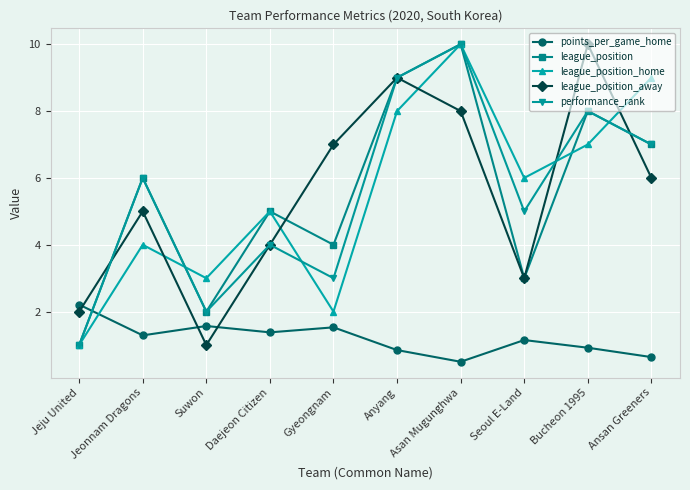

Count the number of data series in this chart.

5